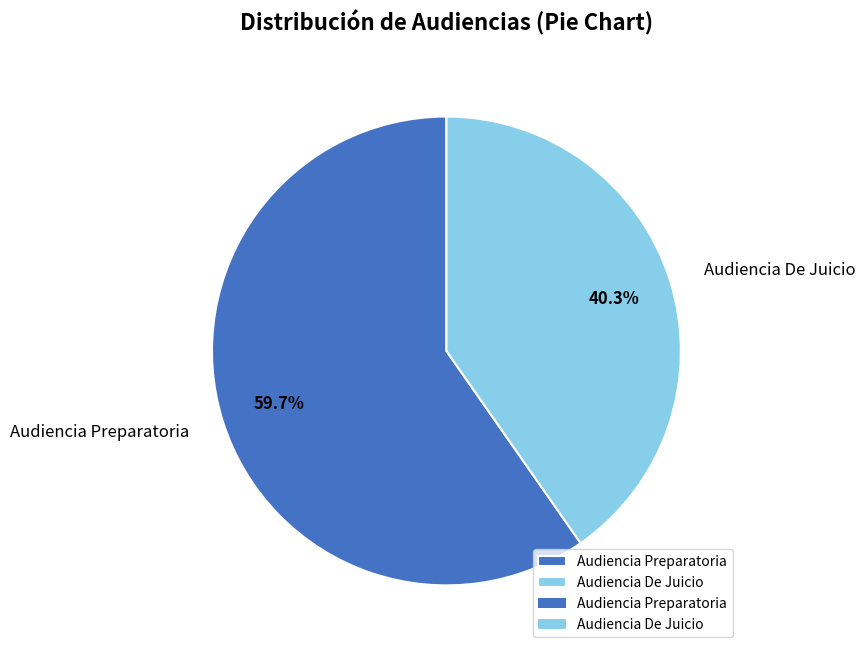

What percentage is the Audiencia De Juicio slice, to the nearest percent?

40%